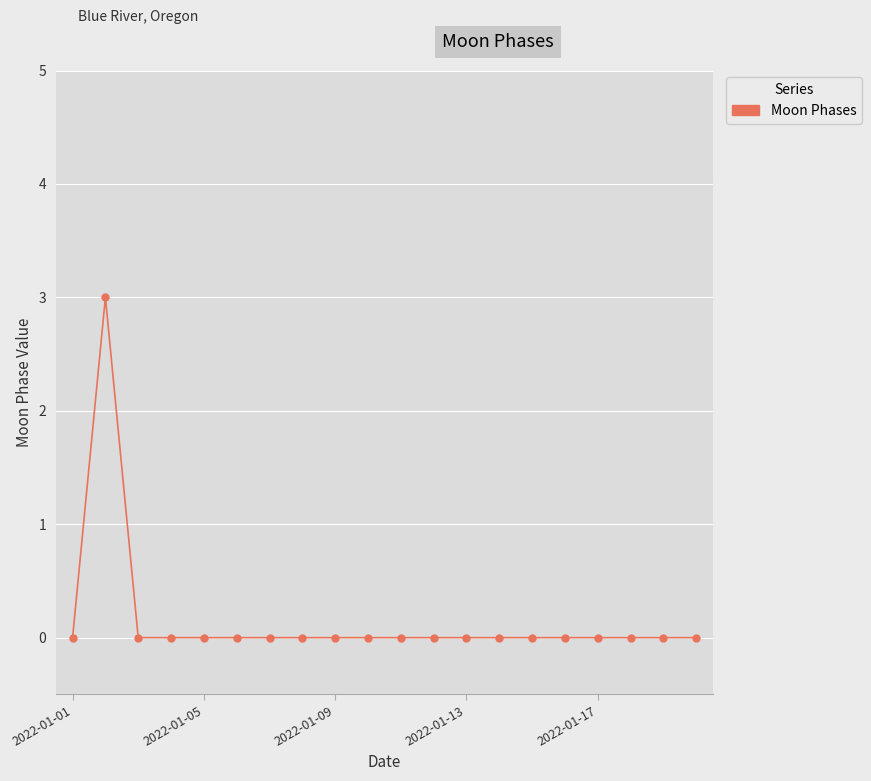

What is the greatest value displayed?

3